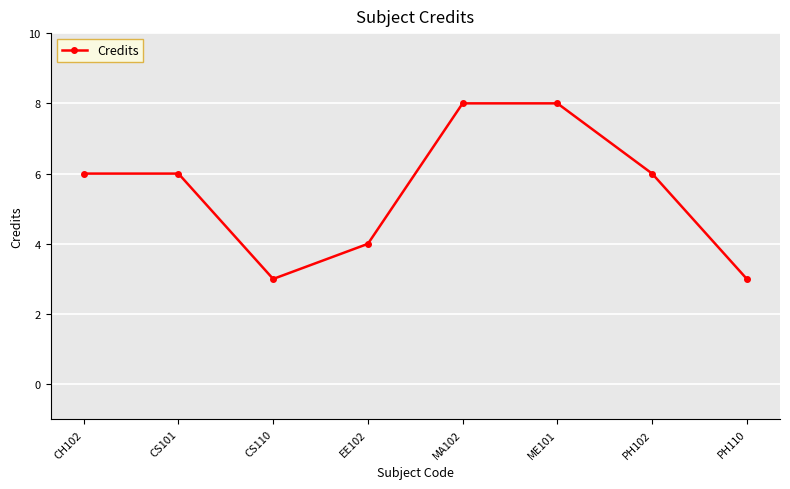

What is the value of the 4th point from the left?

4